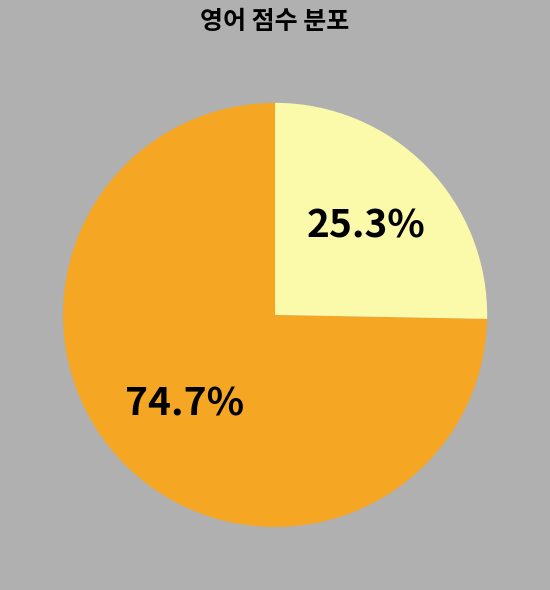

Does any single category account for the majority?

Yes